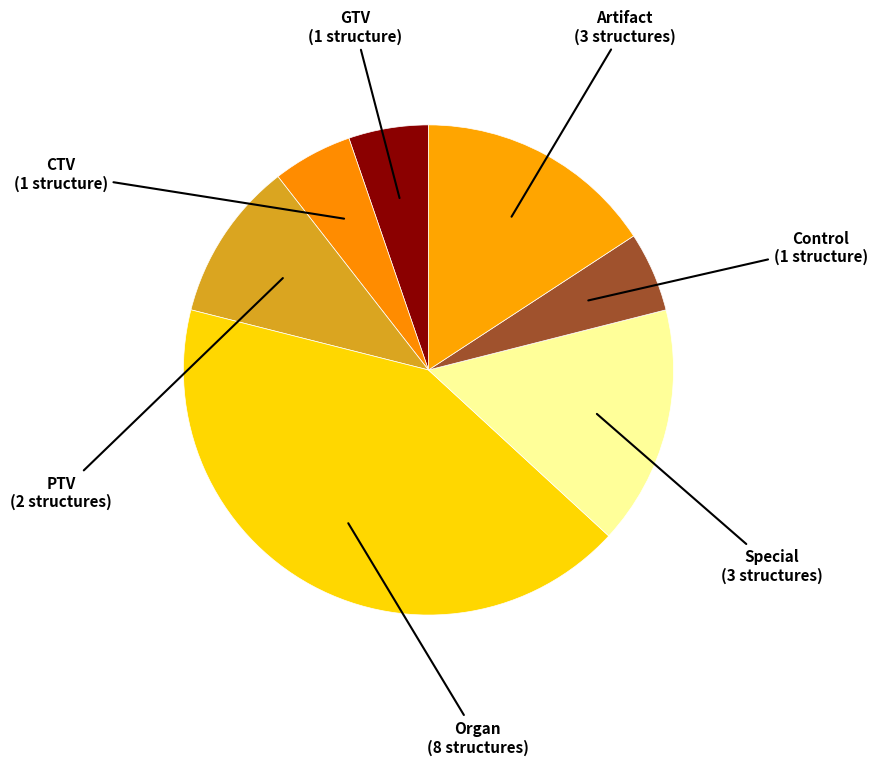

Is there a majority slice in this chart?

No